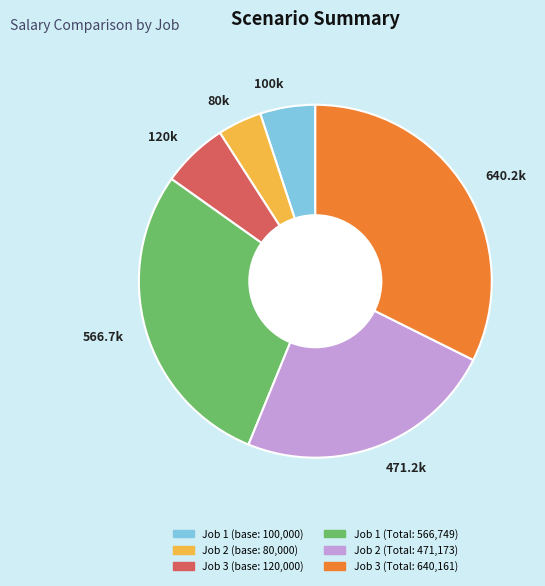

Do 566.7k and 471.2k together represent more than half of the pie?

Yes